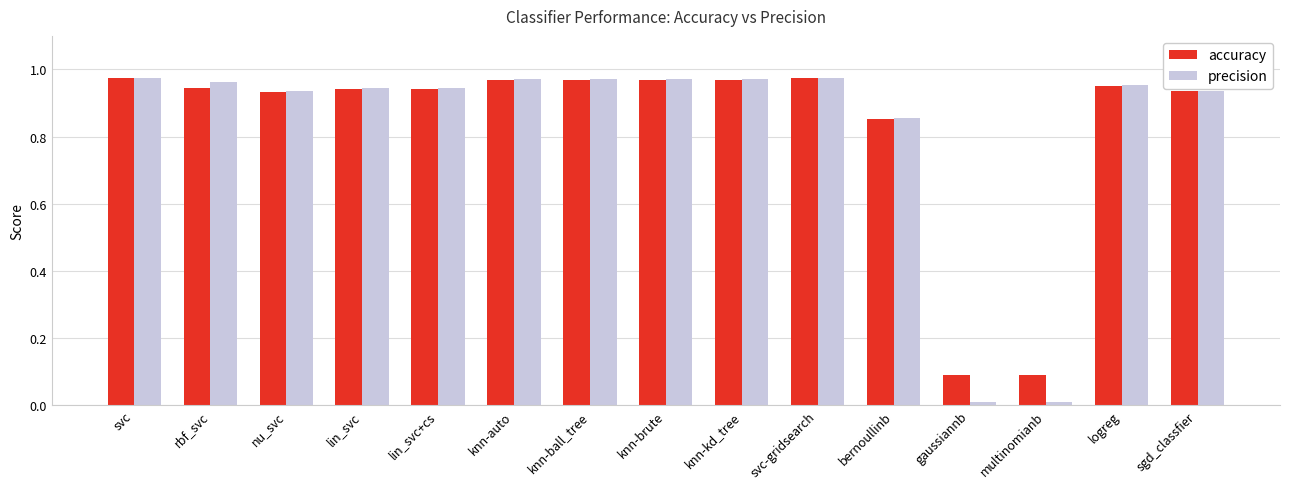

The value of accuracy at knn-auto is 0.5. True or false?

False